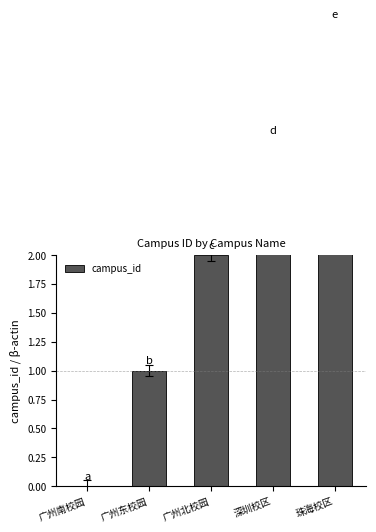

What is the difference between the maximum and second lowest values?

3